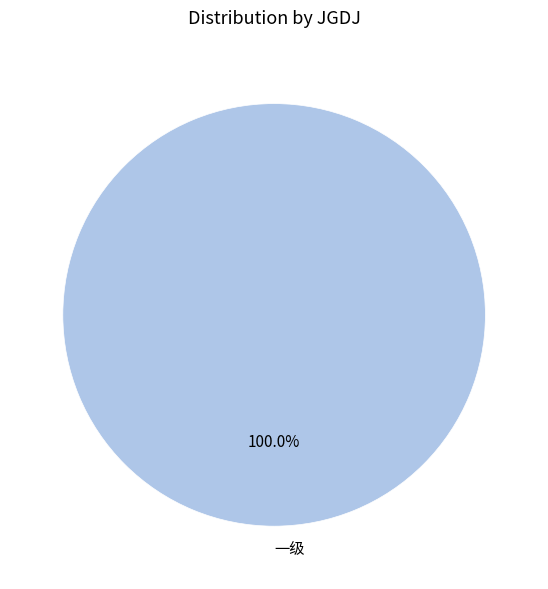

Rank the categories by value from highest to lowest.

一级